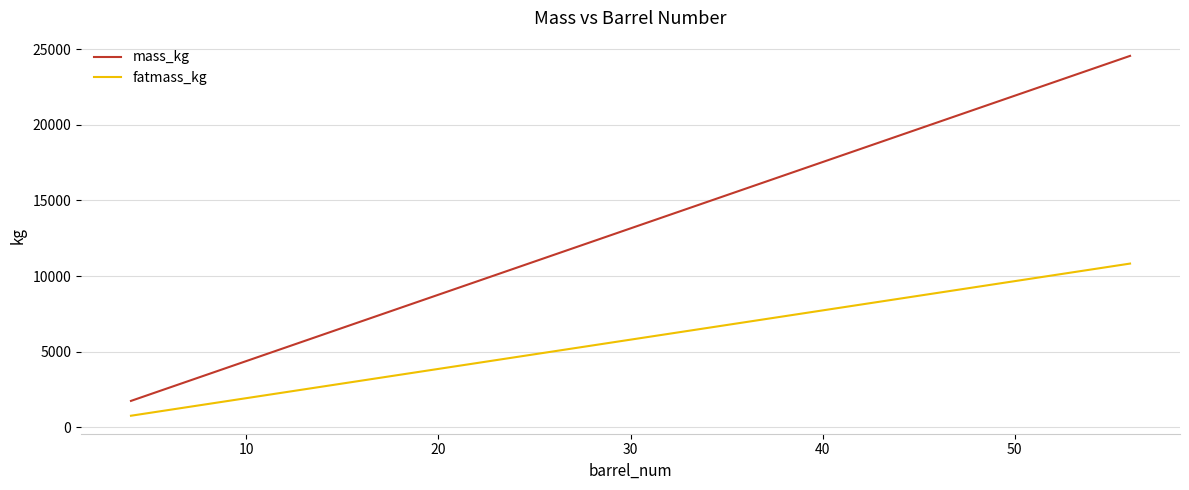

True or false: mass_kg has more than 0 points higher than both neighbors.

False